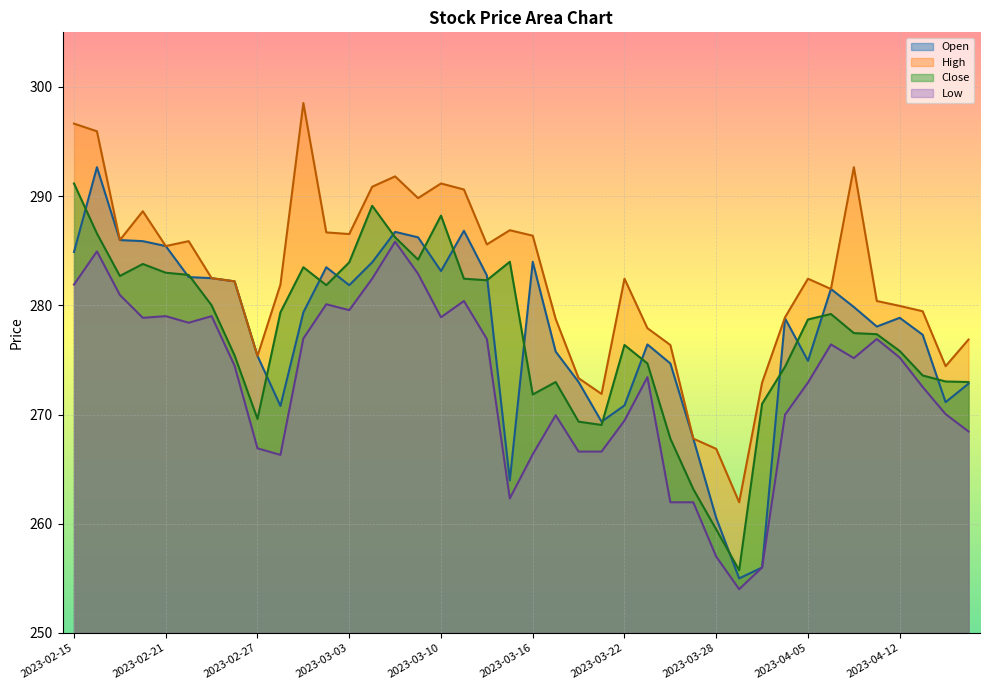

How many lines are shown in the chart?

4